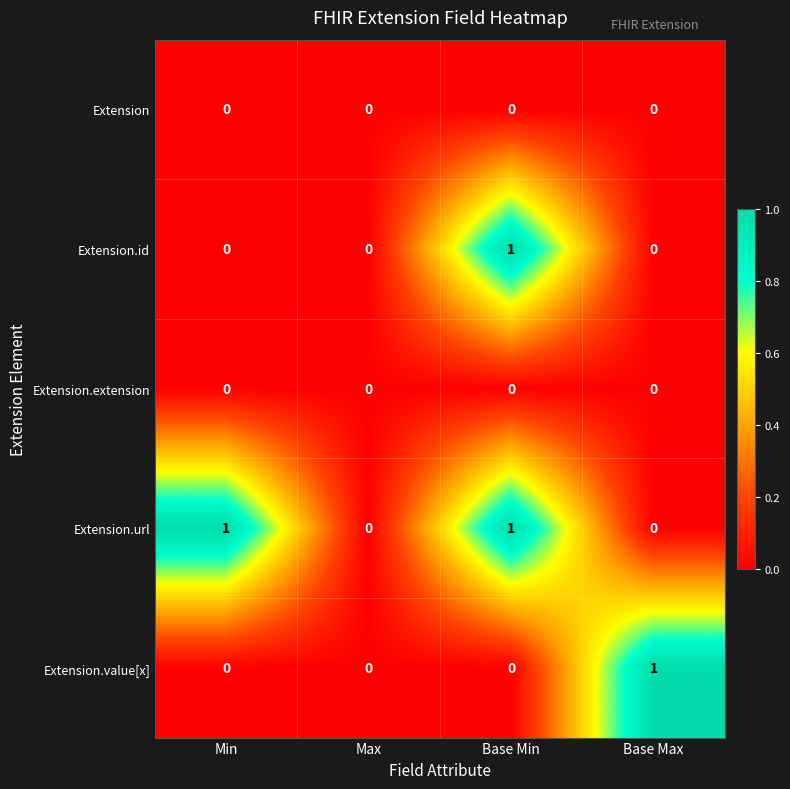

What is the total value across all series at Min?

1